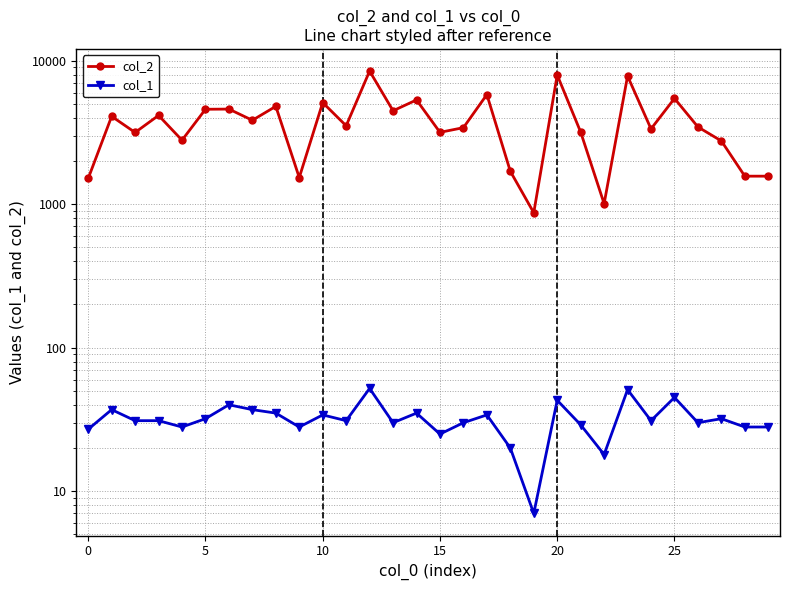

At how many categories does at least one series exceed 3978?

13